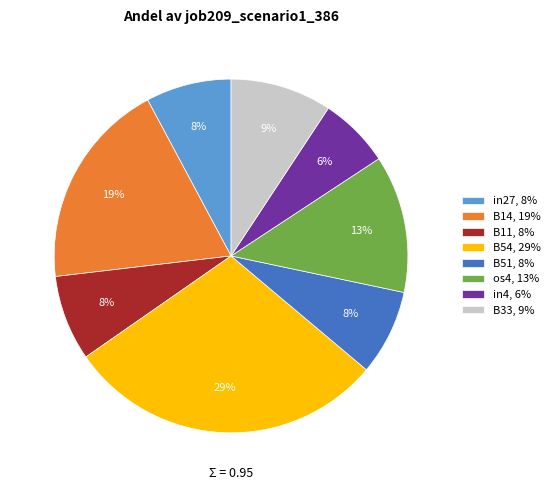

Which slice is the smallest?

in4, 6%